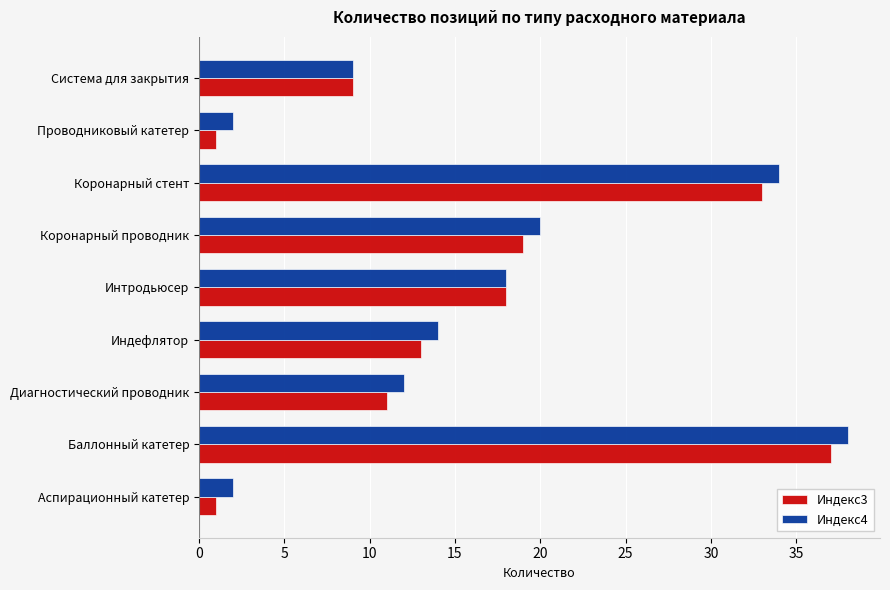

Between Интродьюсер and Коронарный стент, which series saw the biggest shift?

Индекс4